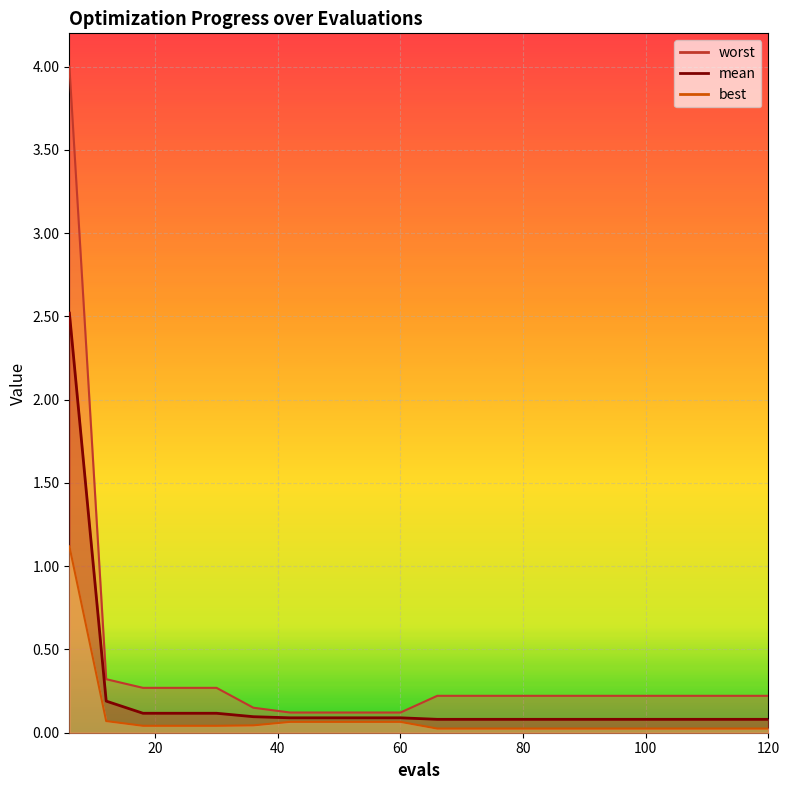

How many lines are shown in the chart?

3